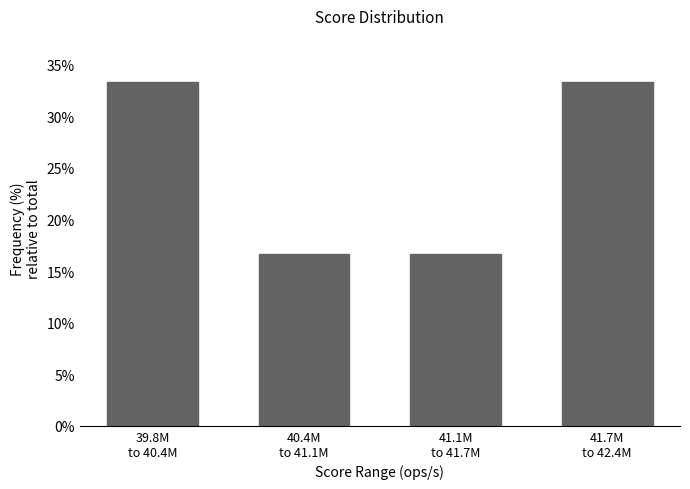

Reading right to left, extract all data points from this chart.

33.3	16.7	16.7	33.3